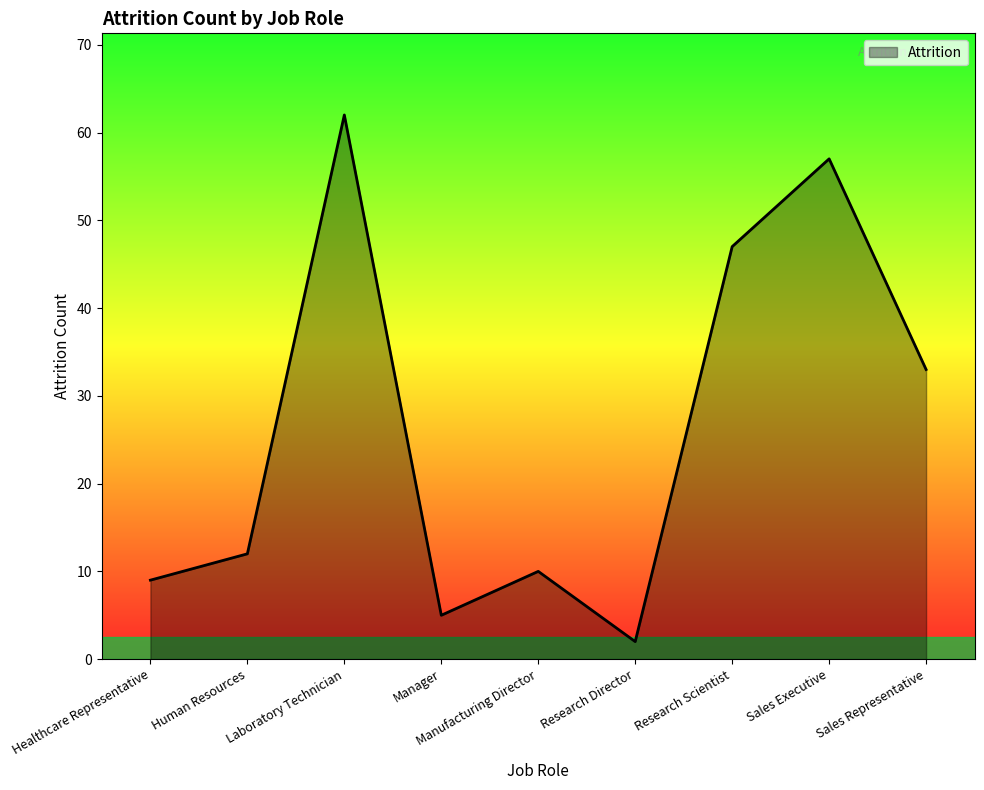

Reading right to left, transcribe all the data shown in this chart.

33	57	47	2	10	5	62	12	9